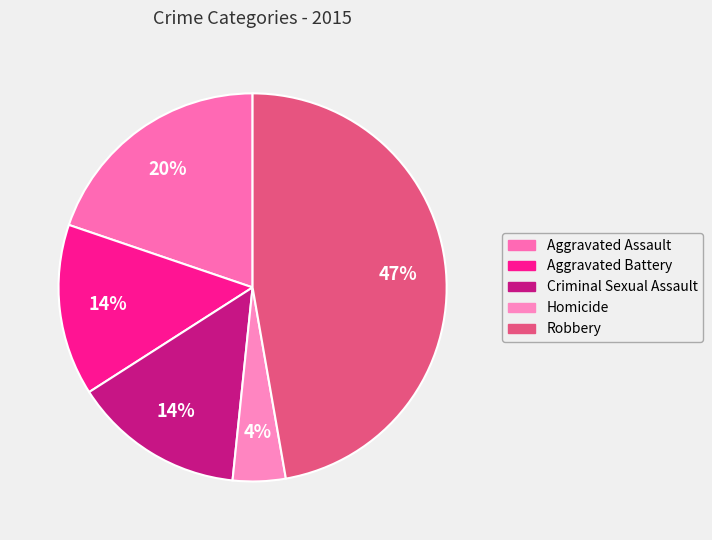

Does Homicide account for over 50% of the chart?

No